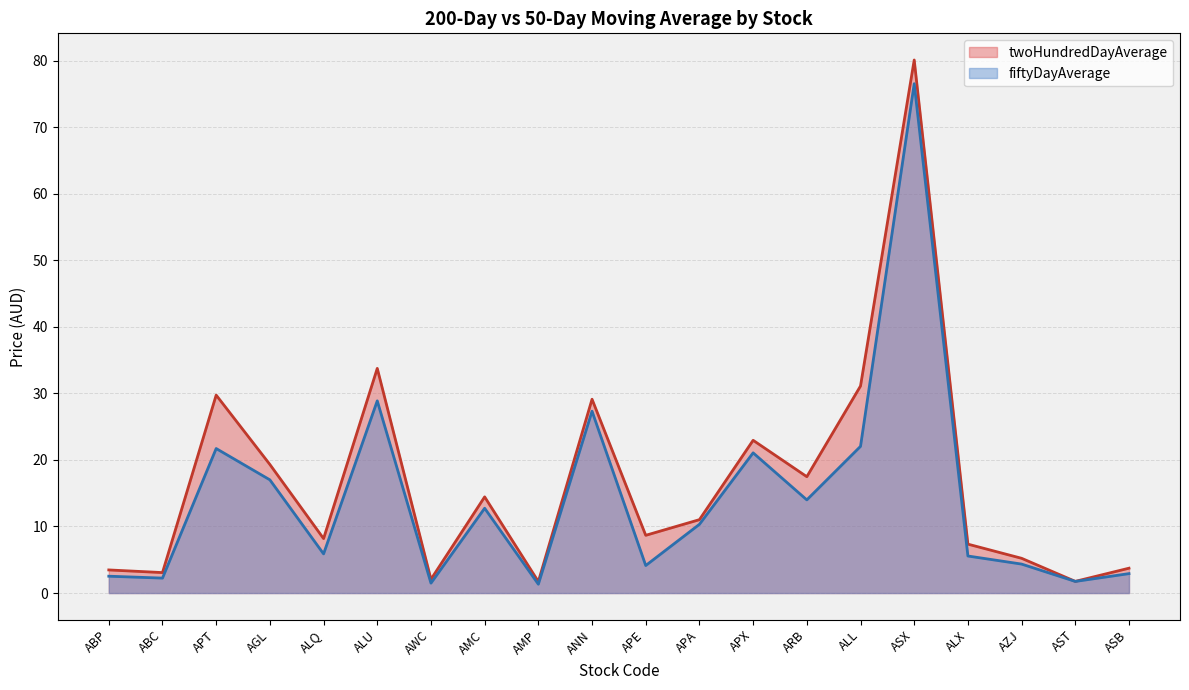

At which category does fiftyDayAverage reach its first local peak?

APT